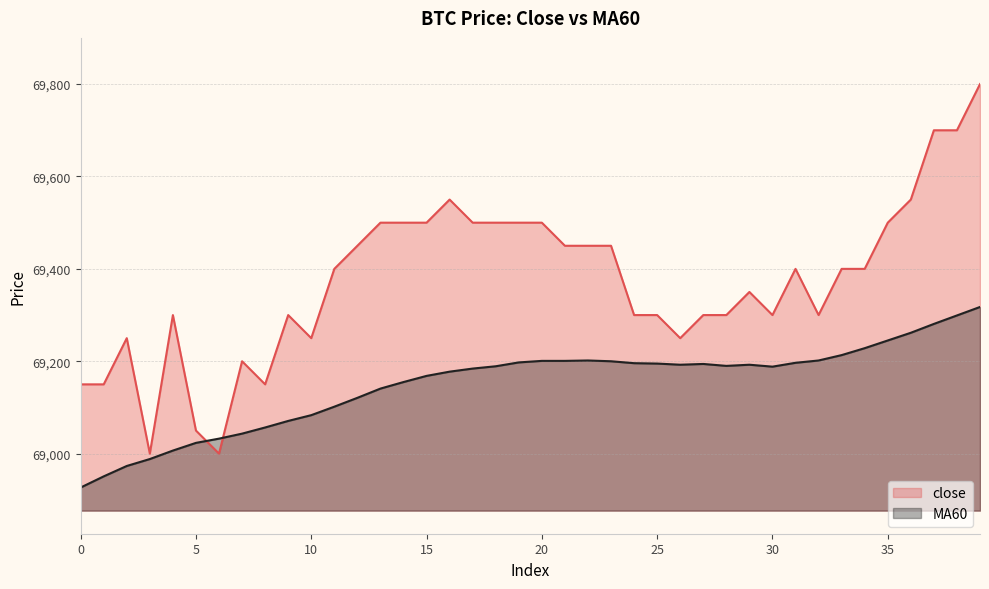

What is the difference between the highest and lowest values at 18?

310.8